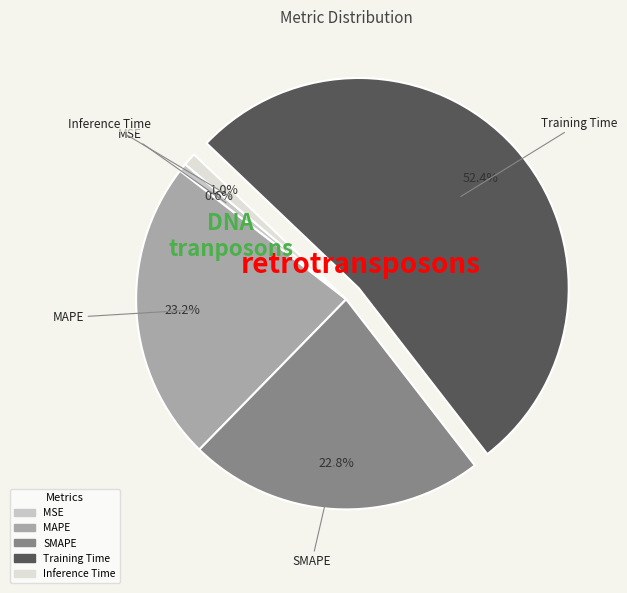

Which slice is the largest?

Training Time